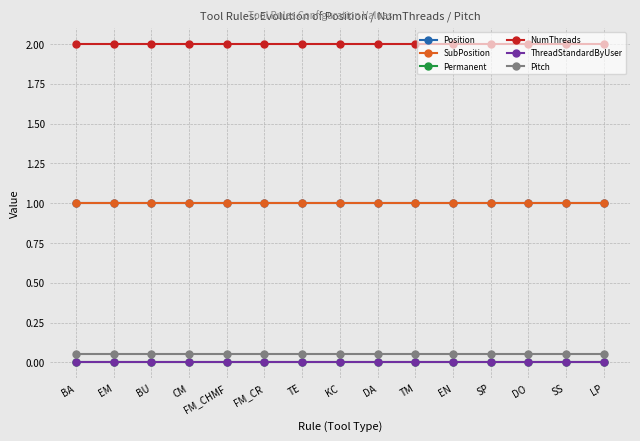

What position from the right is FM_CHMF?

11